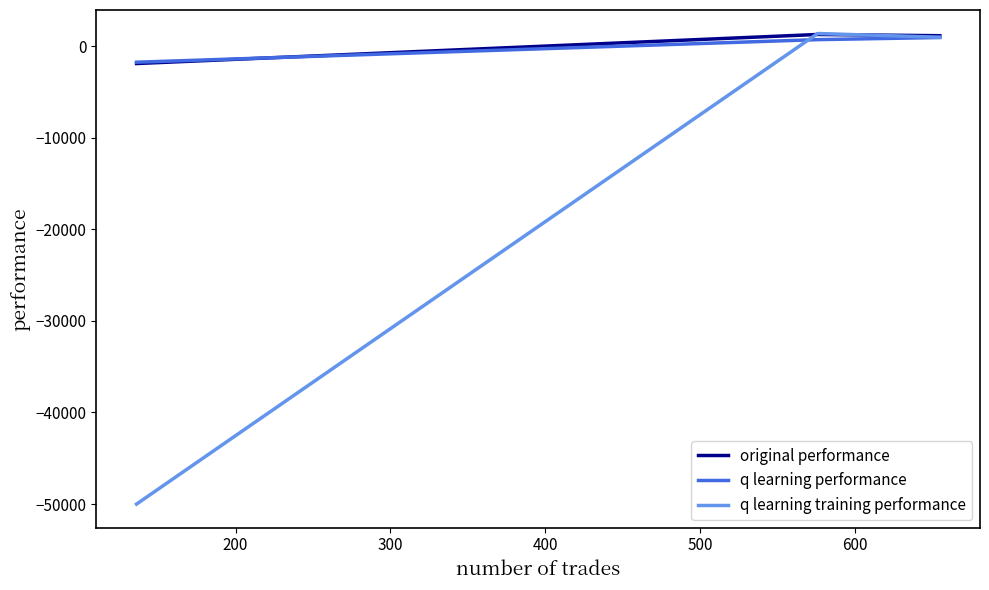

Count the number of data series in this chart.

3